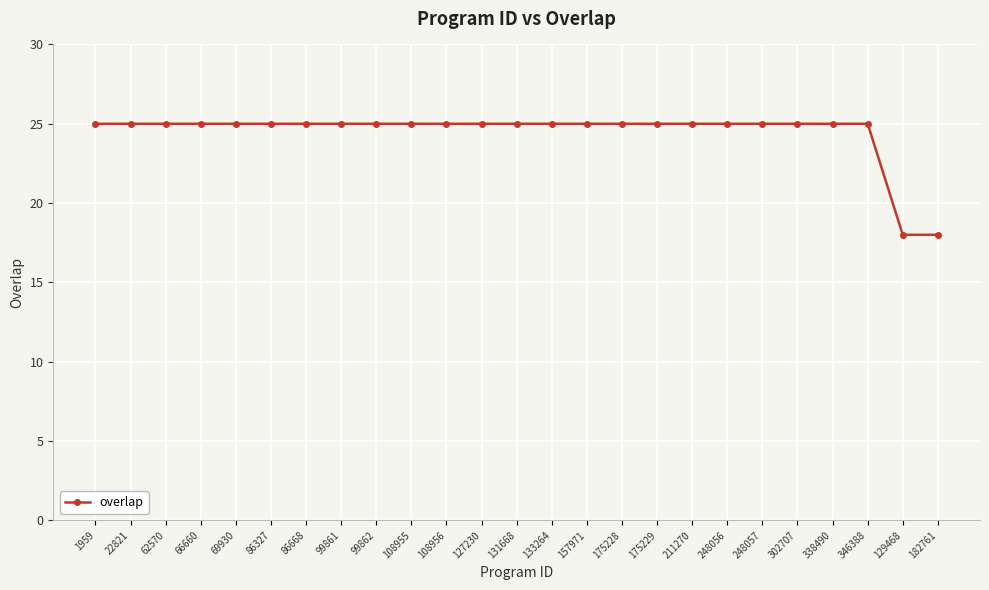

How many values are between 25 and 26?

23